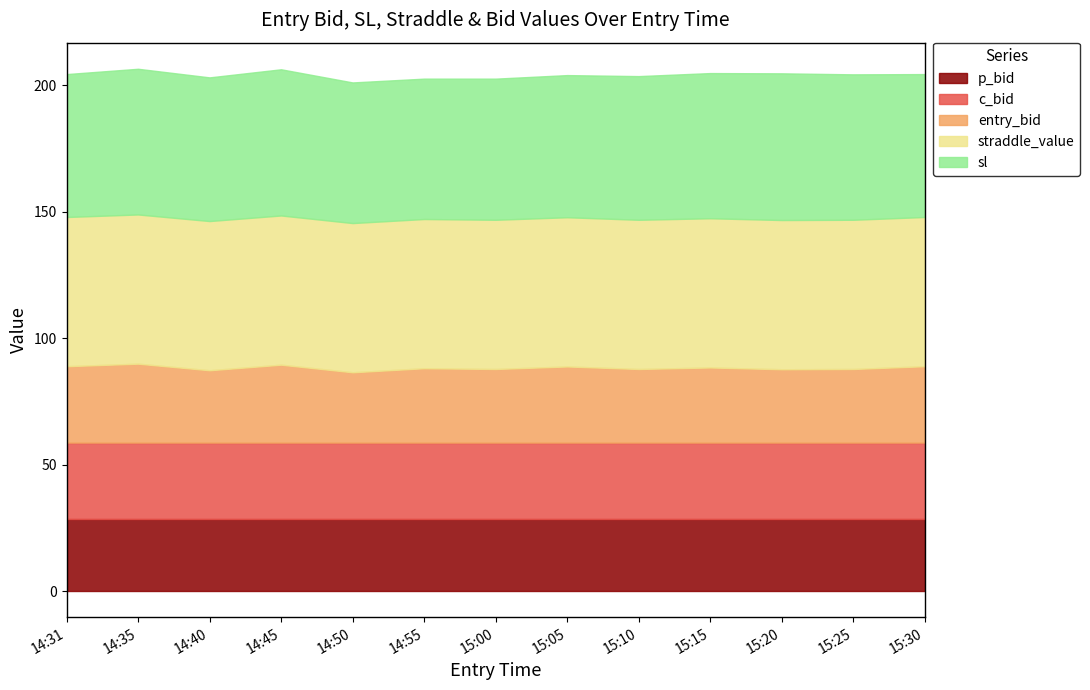

Which has a higher value, 15:30 or 14:45?

14:45